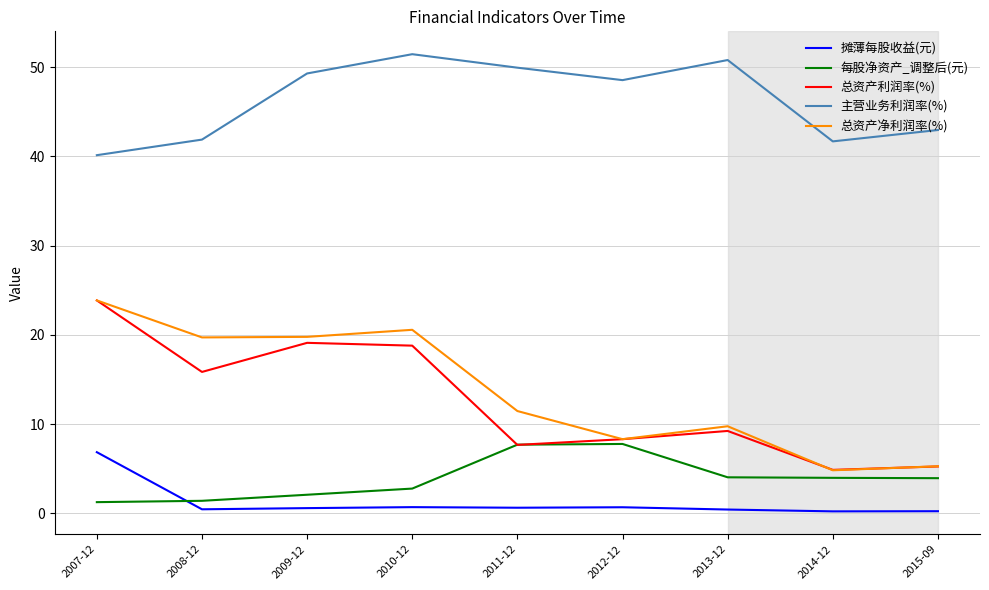

Which series has the largest total across all categories?

主营业务利润率(%)